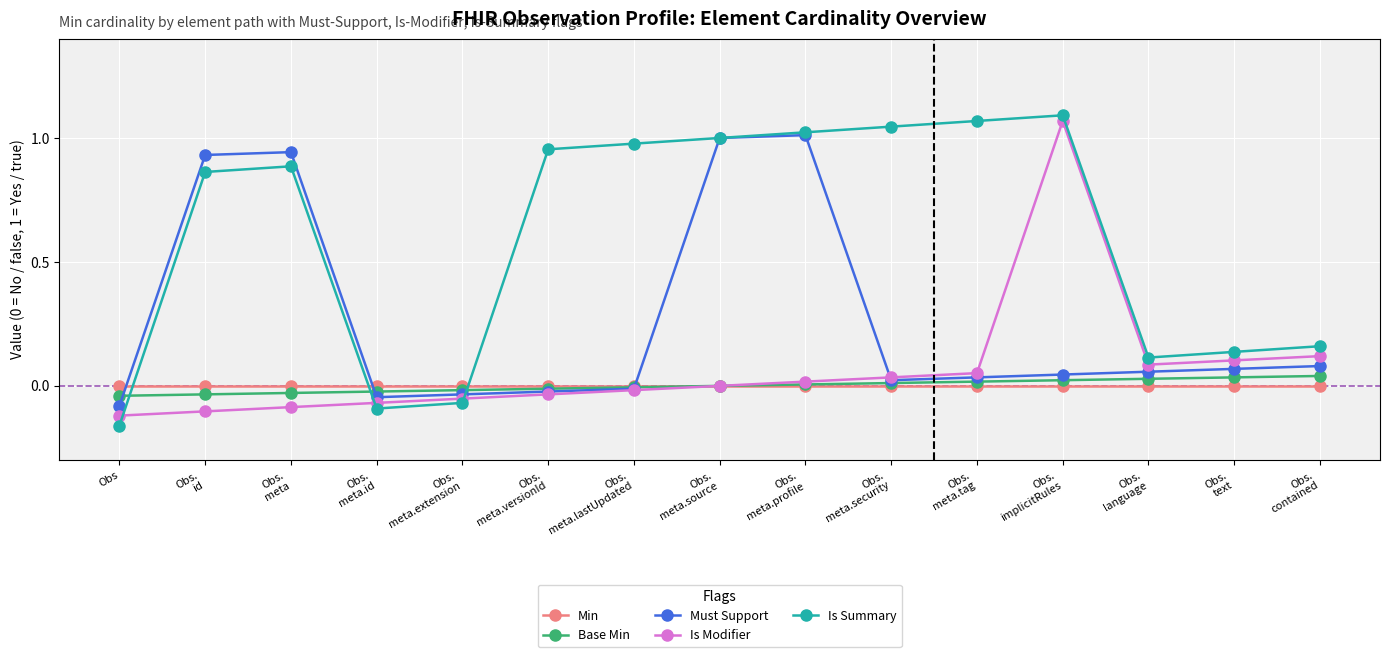

Rank the series by their maximum value, from lowest to highest.

Min, Base Min, Must Support, Is Modifier, Is Summary